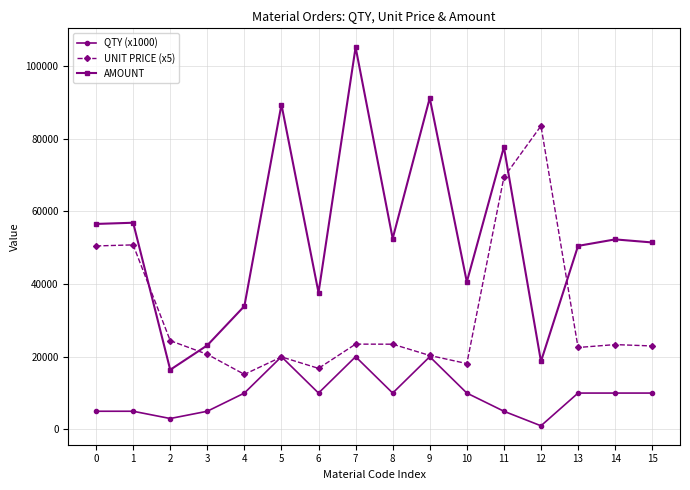

True or false: QTY (x1000) has more than 0 interior local peaks.

True